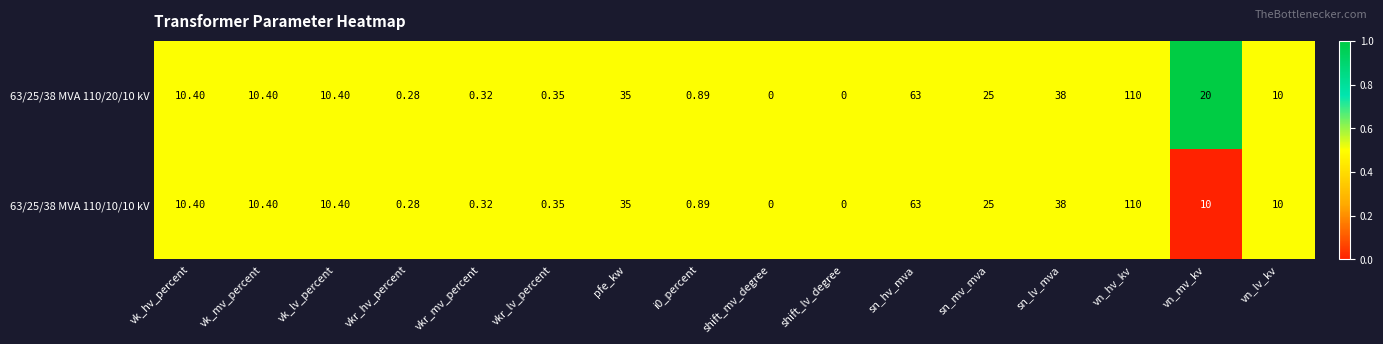

List the series in order of their overall mean, lowest first.

63/25/38 MVA 110/10/10 kV, 63/25/38 MVA 110/20/10 kV